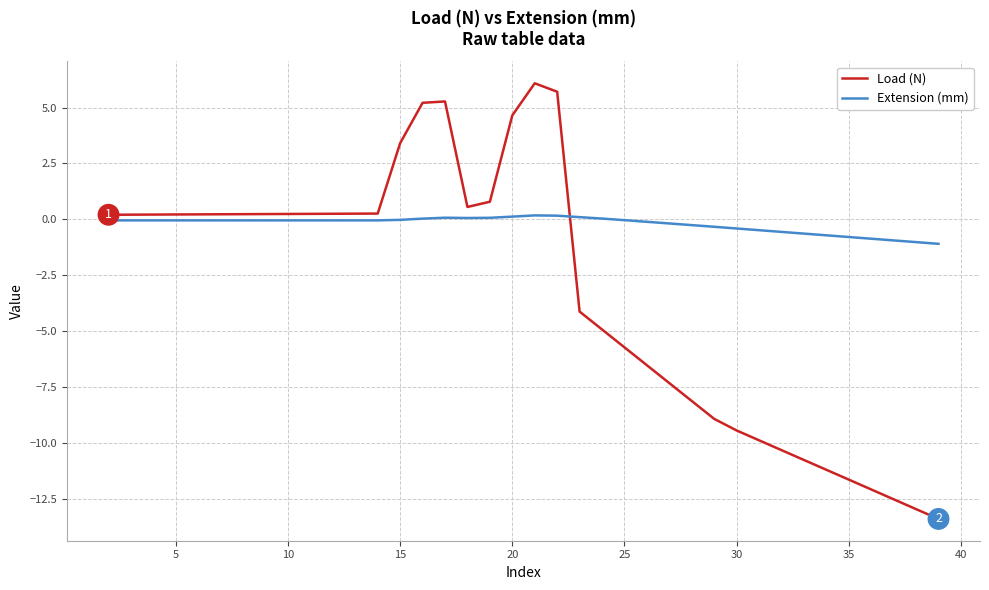

True or false: Extension (mm) and Load (N) intersect in this chart.

True